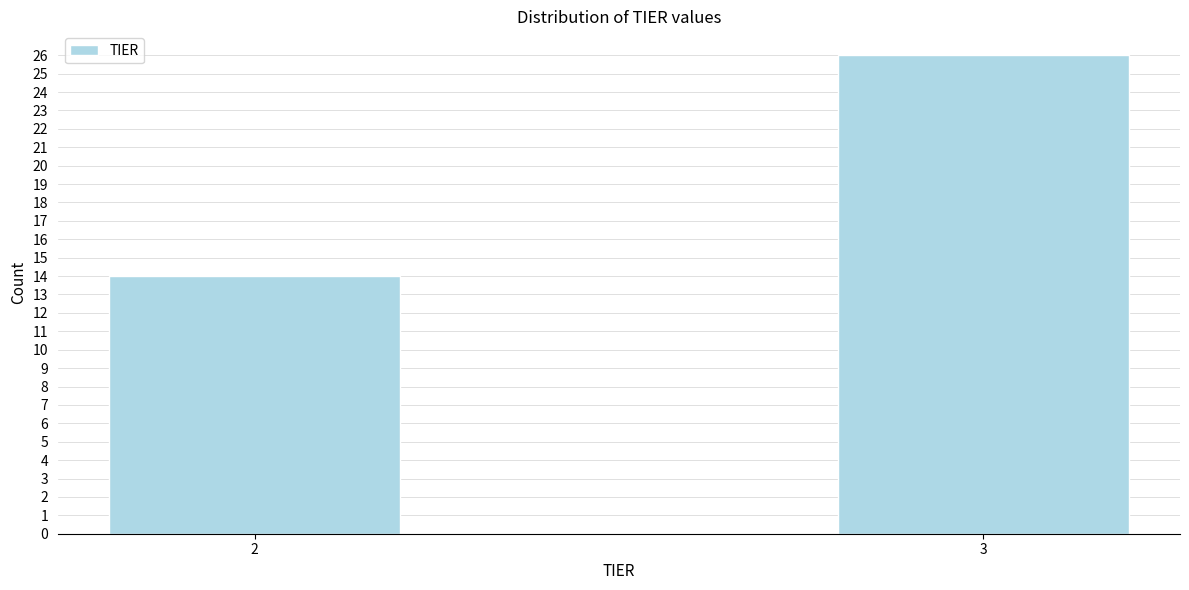

Reading right to left, list all the values displayed in this chart.

3=26	2=14